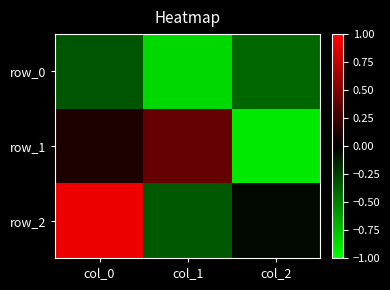

List the series in order of their peak value, lowest first.

row_0, row_1, row_2